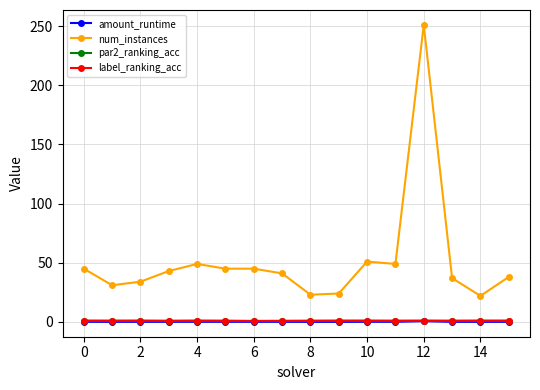

What is the greatest value displayed?

251.0